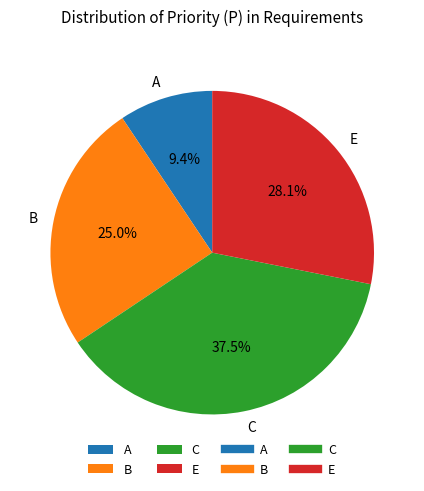

True or false: E accounts for 28% of the total.

True